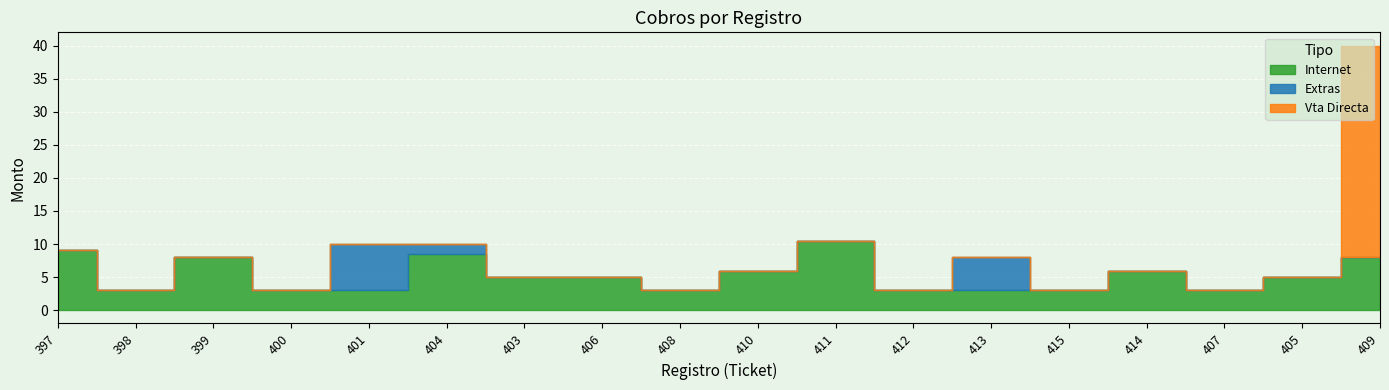

Between 406 and 410, which series saw the biggest shift?

Internet